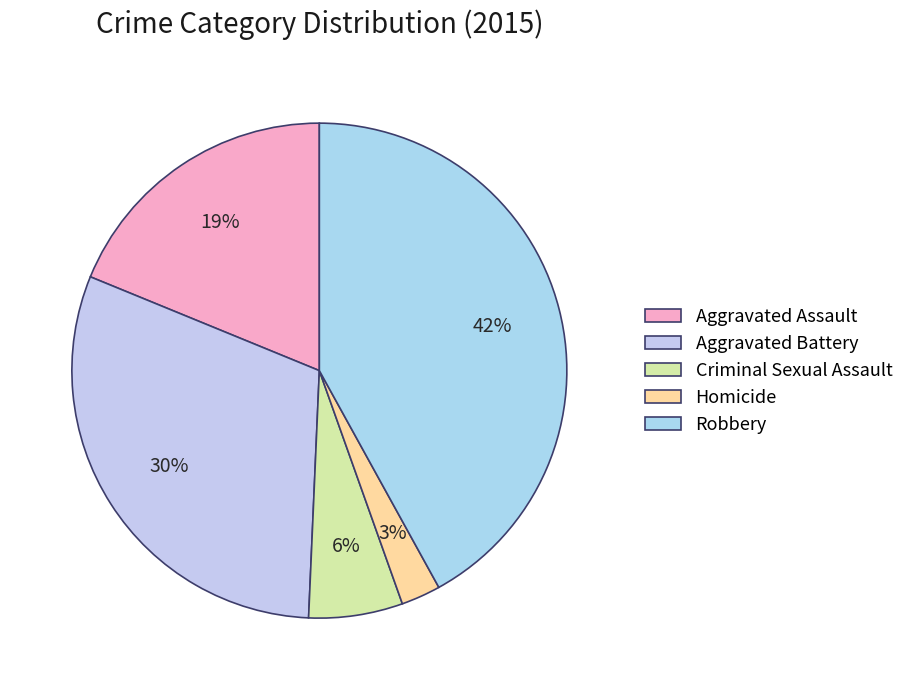

Do Homicide and Criminal Sexual Assault together represent more than half of the pie?

No